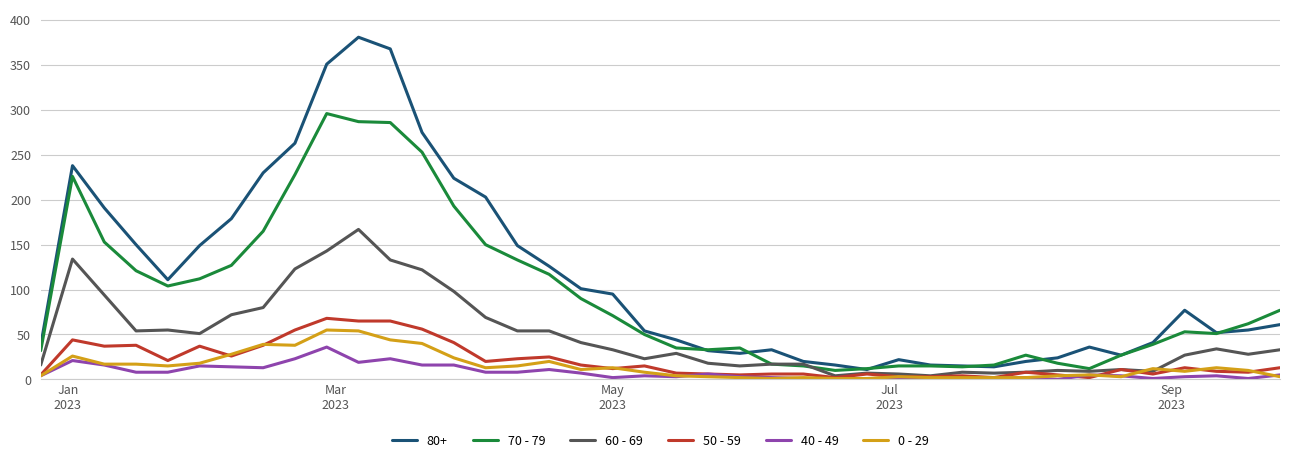

At how many categories does at least one series exceed 181?

10